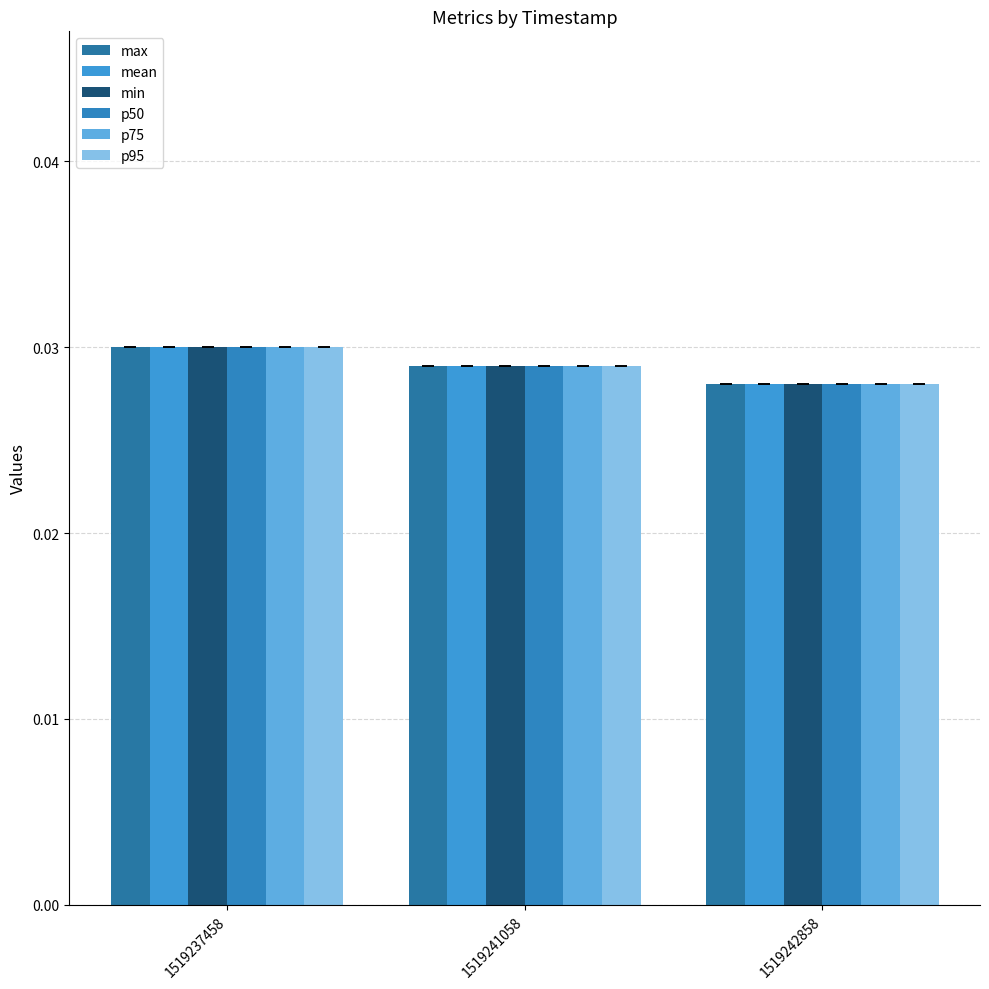

What is the sum of the p75 values at 1519237458 and 1519241058?

0.1